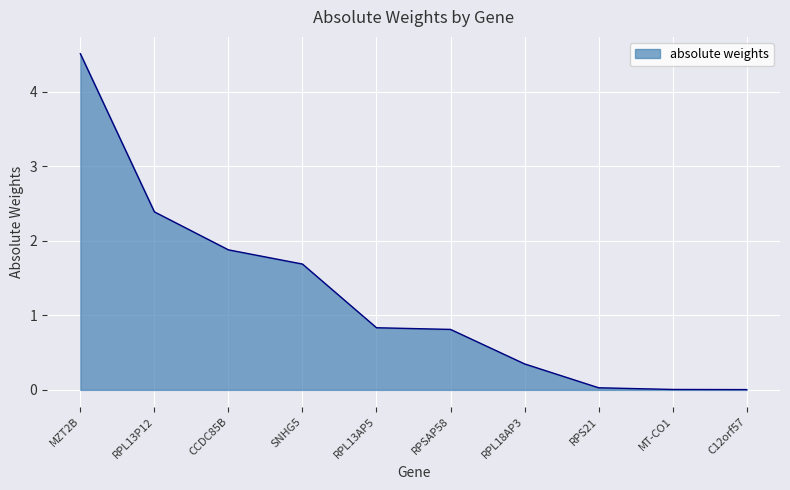

How many lines are shown in the chart?

1